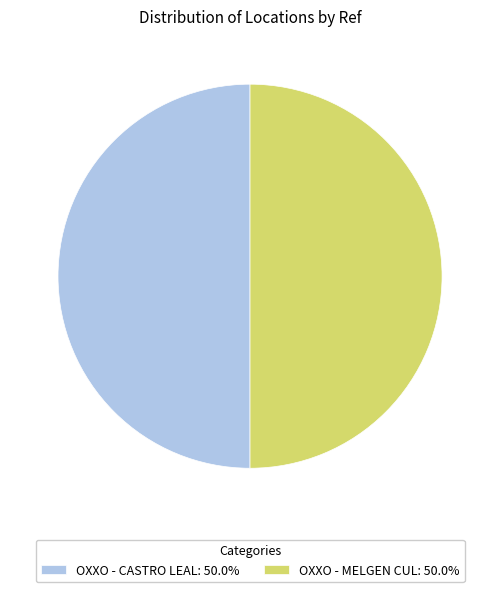

Is it true that OXXO - MELGEN CUL is 63% of the pie?

False